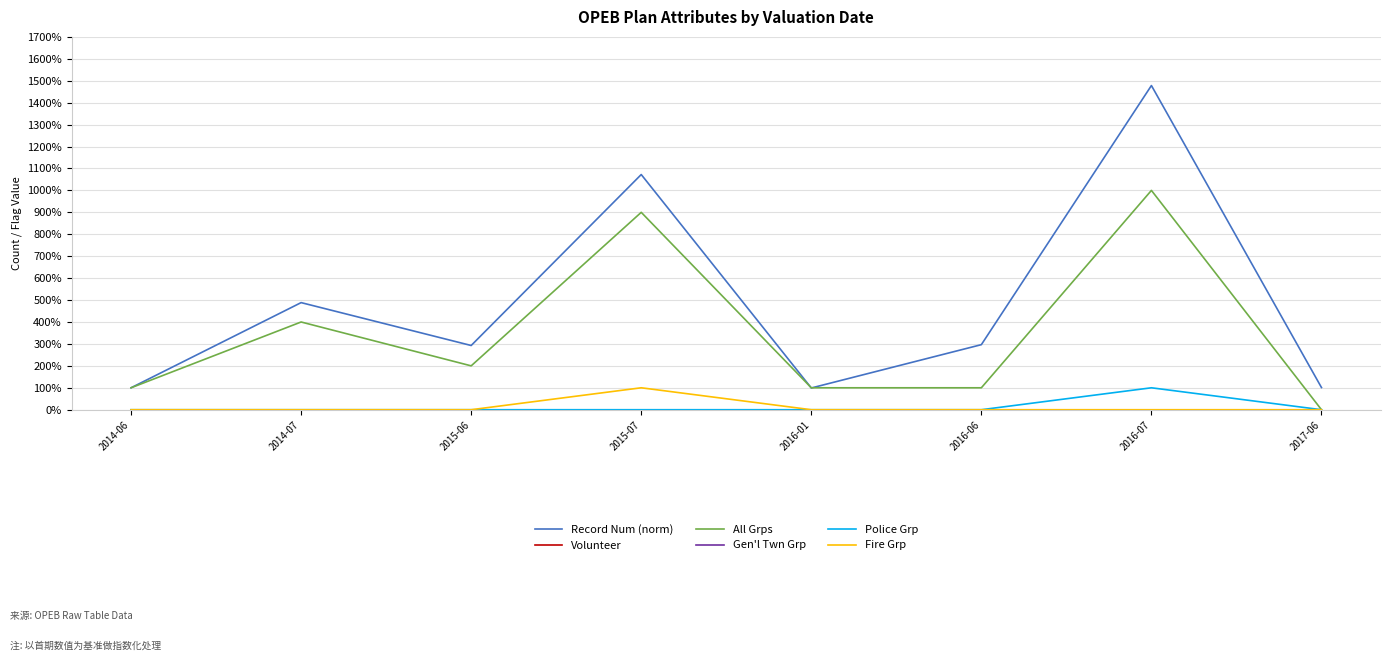

Does the chart display data point markers on the line(s)?

No